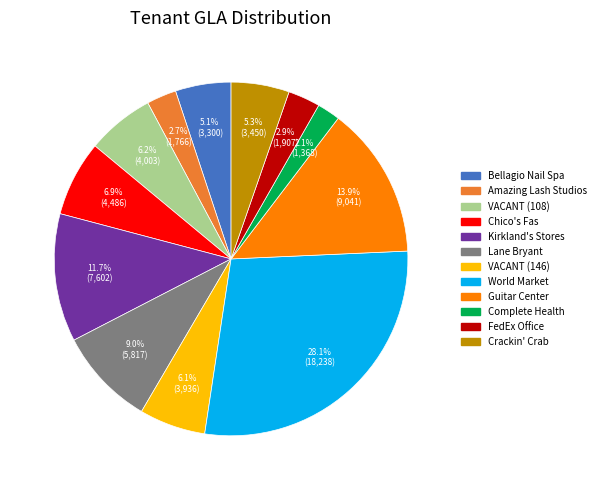

Between Guitar Center and VACANT (146), which is larger?

Guitar Center